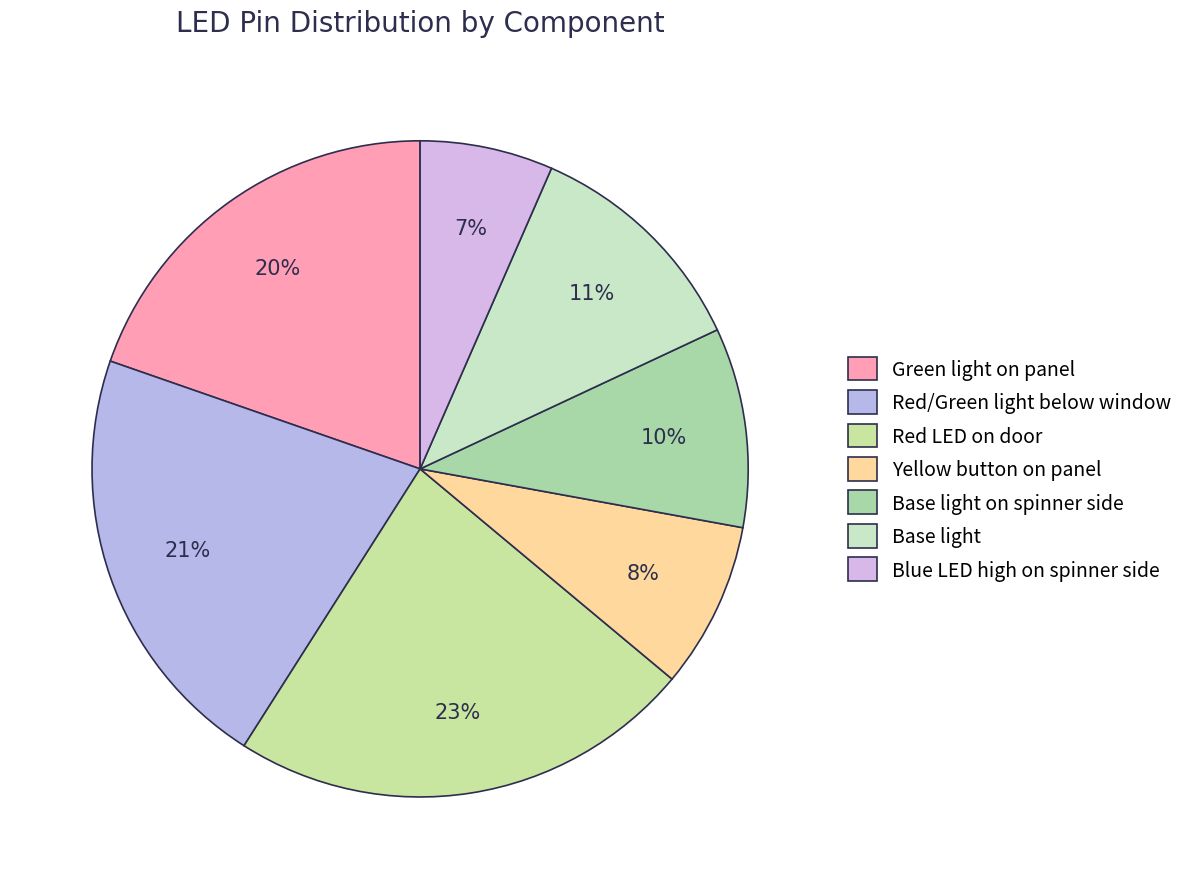

Does any single category account for the majority?

No